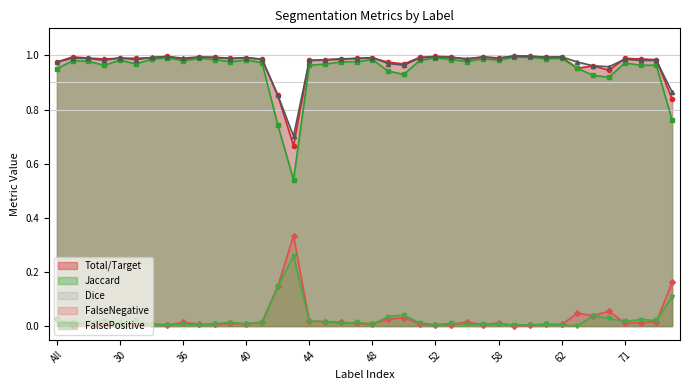

At 43, list the series in order from largest to smallest.

Dice, Total/Target, Jaccard, FalseNegative, FalsePositive